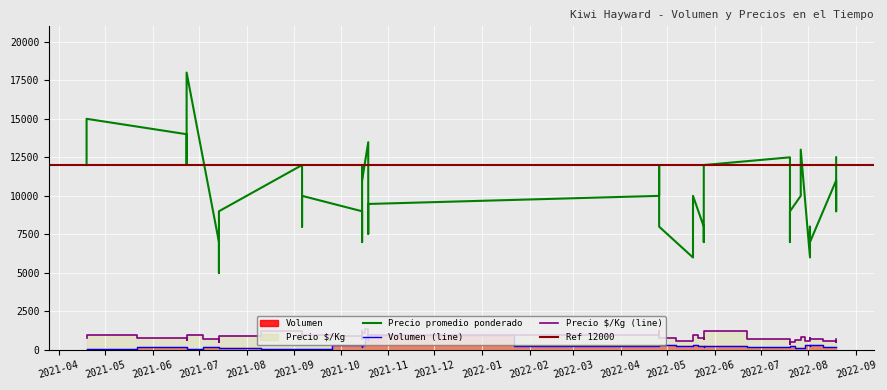

How many values in the Volumen series exceed 220?

19